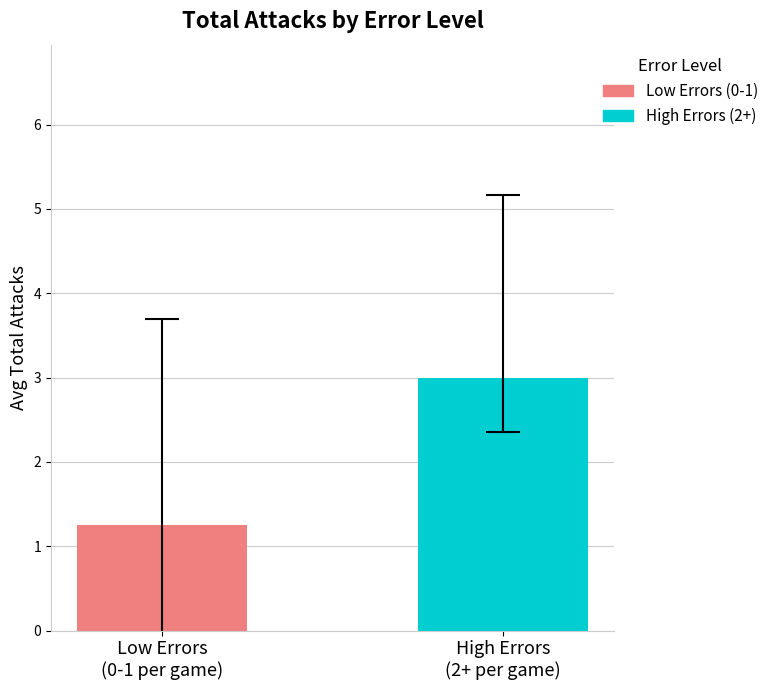

What is the maximum value shown in the chart?

3.0